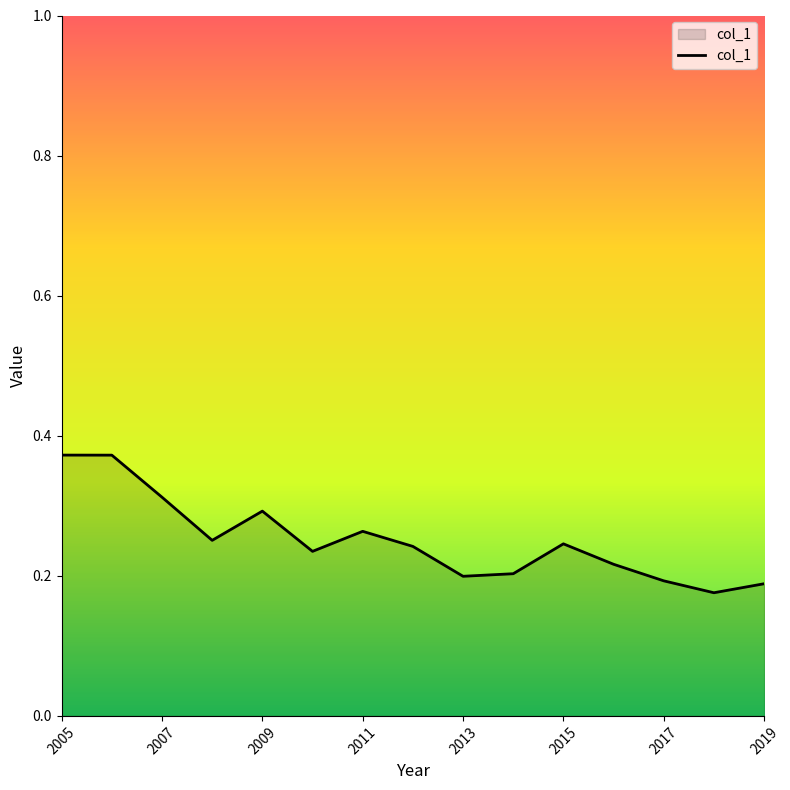

True or false: there are more than 1 points higher than both neighbors.

True